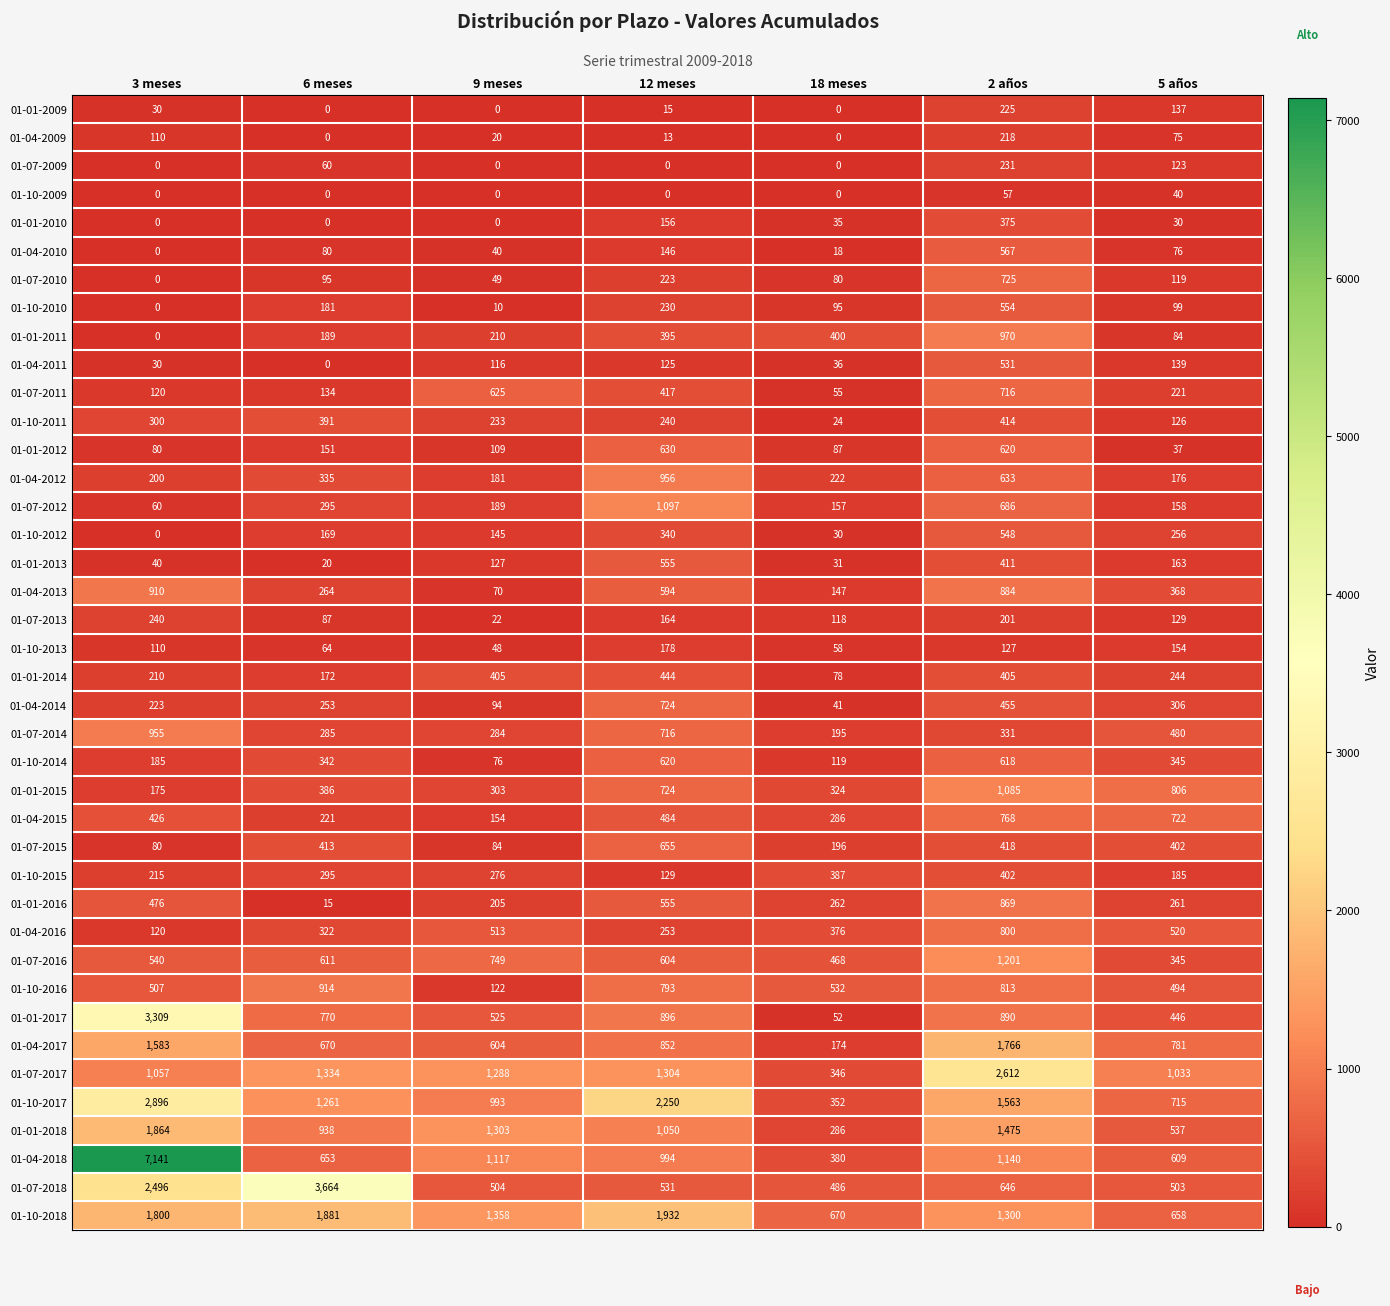

Which series has the largest total across all categories?

01-04-2018